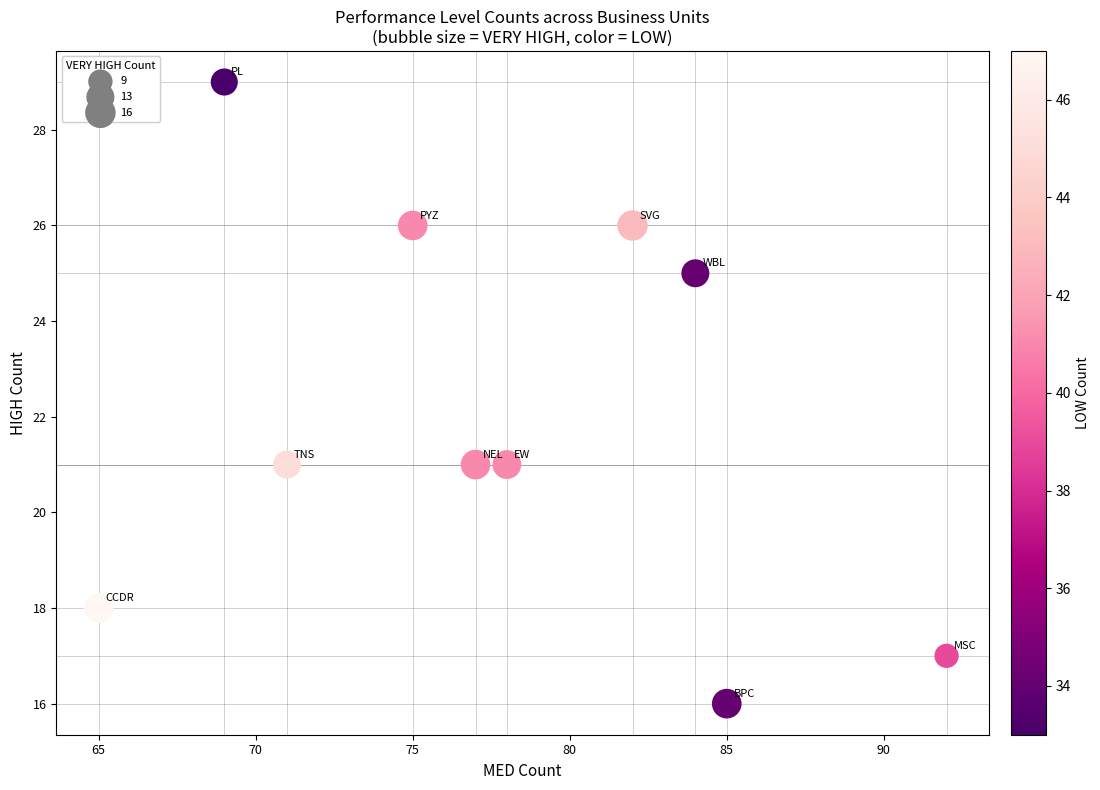

What is the average X value?

78